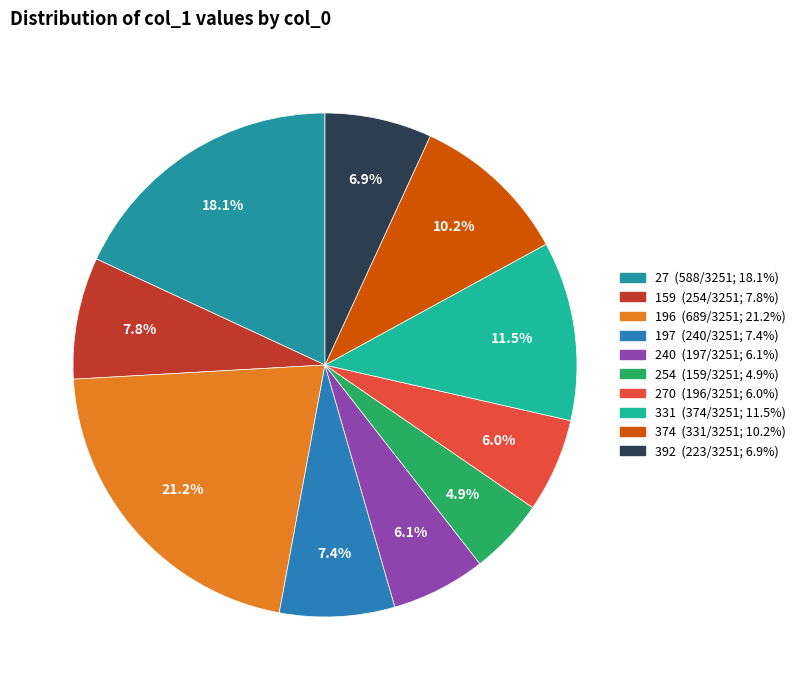

Count the number of slices in the pie.

10